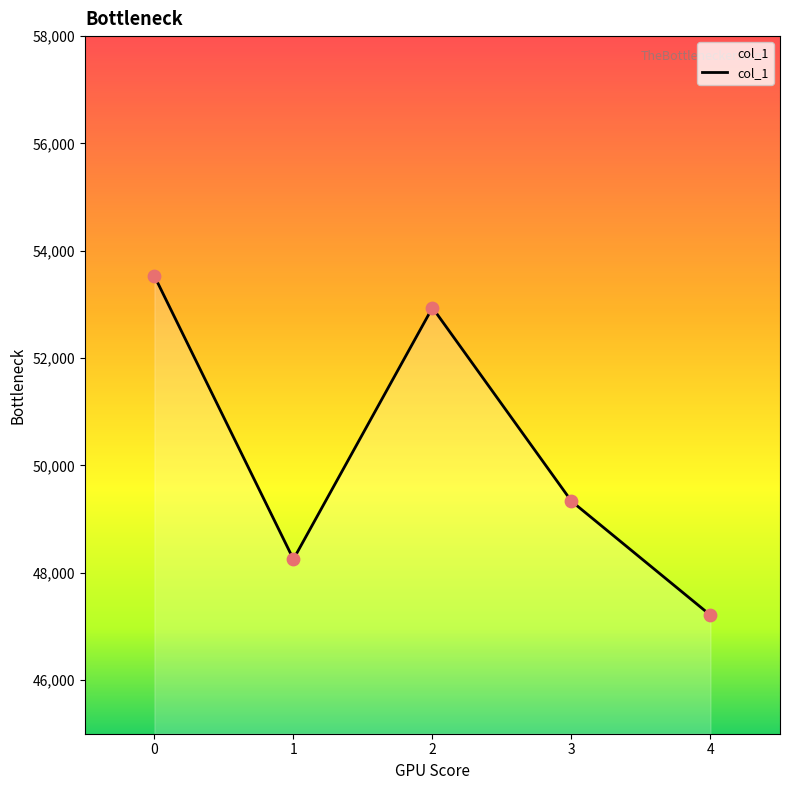

What is the change in value from 0 to 4?

-6320